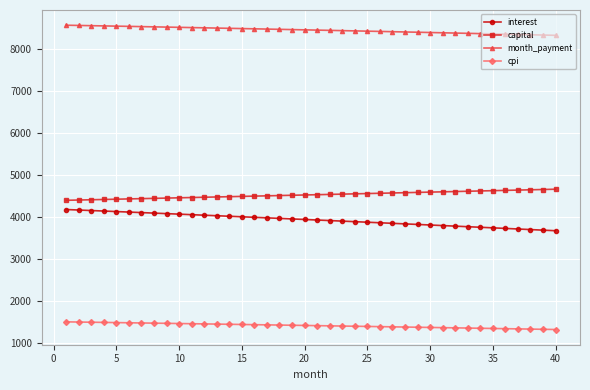

What is the maximum value for interest?

4172.9